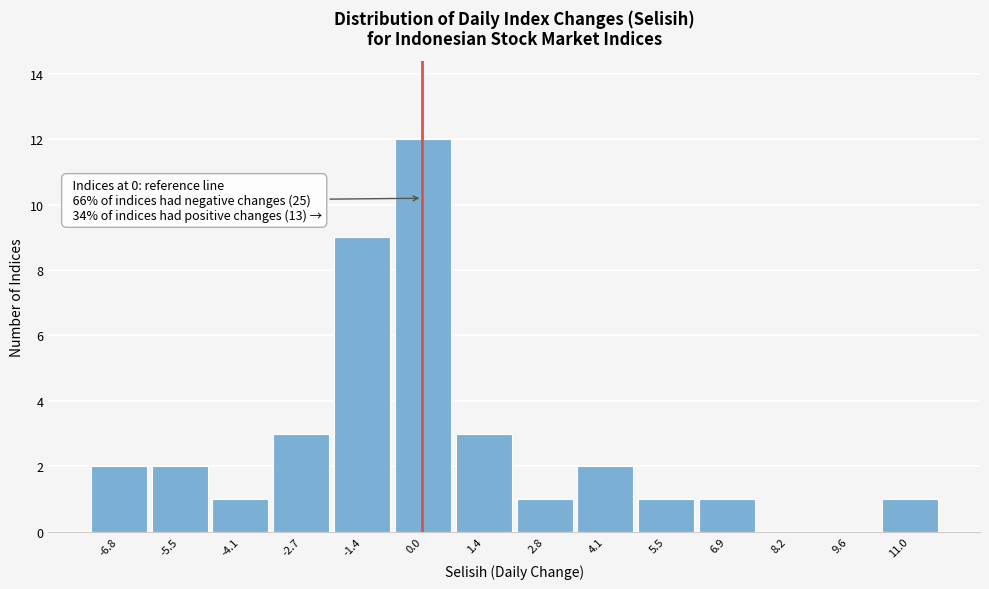

Over which range of the x-axis is the bar tallest?

-0.6 to 0.6